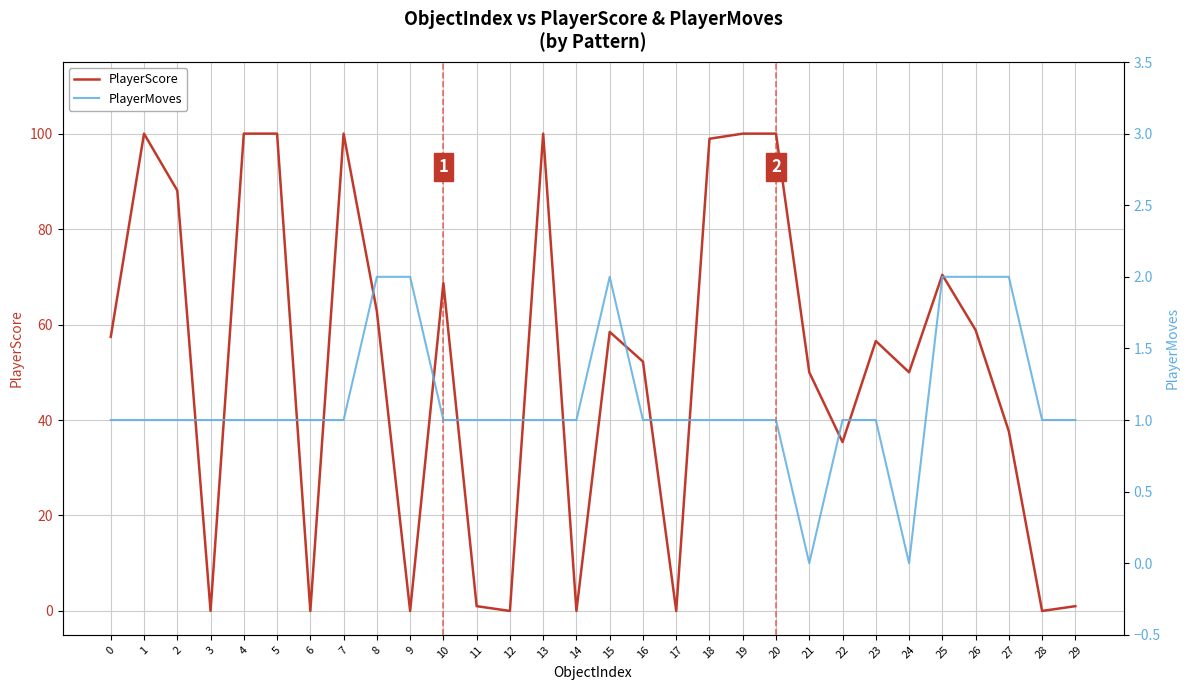

What are all the series names shown in the legend?

PlayerScore, PlayerMoves